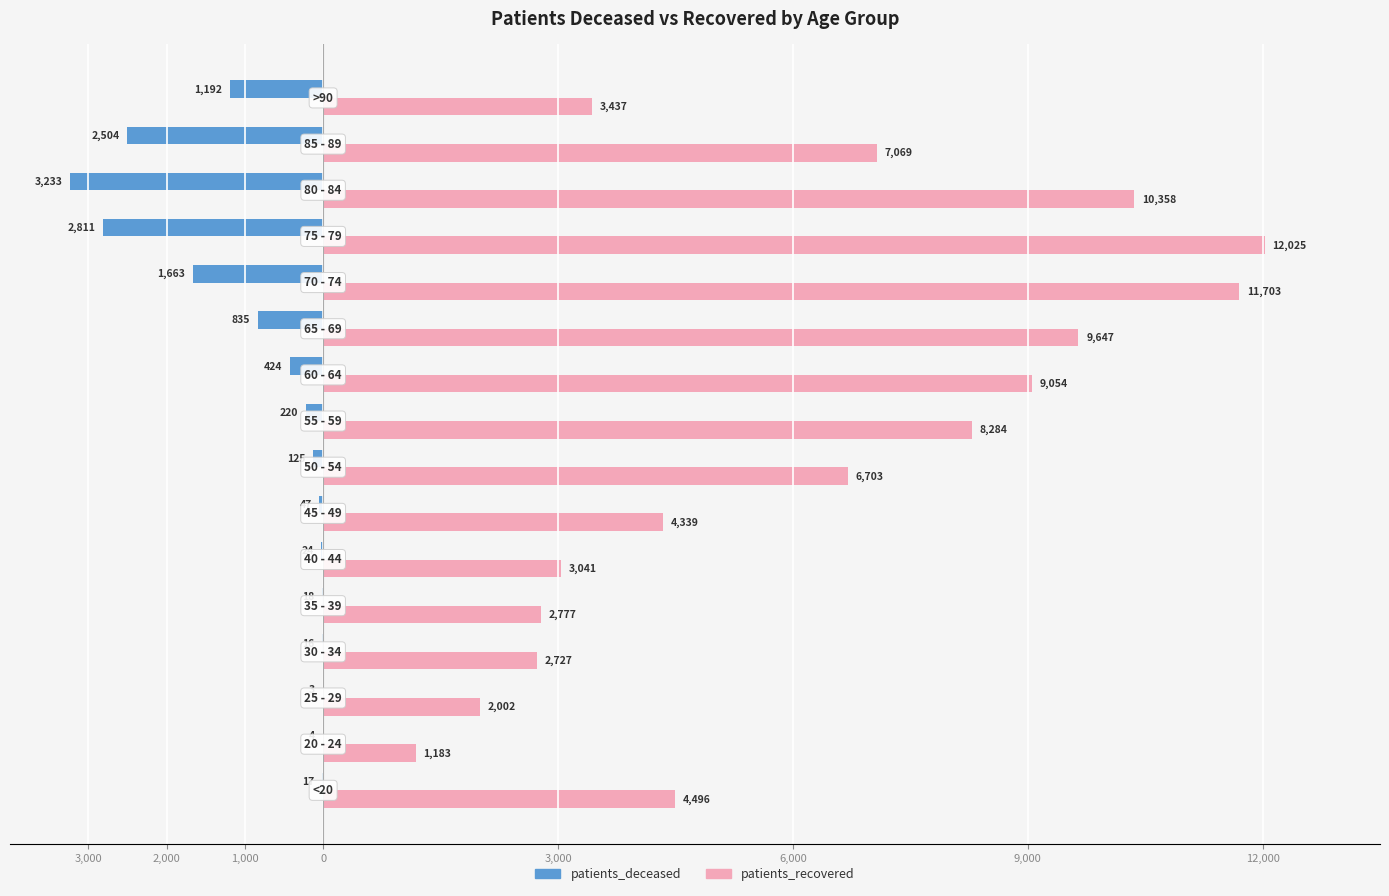

Reading left to right, what are all the values shown in this chart?

patients_deceased: -17	-4	-3	-16	-18	-24	-47	-125	-220	-424	-835	-1663	-2811	-3233	-2504	-1192
patients_recovered: 4496	1183	2002	2727	2777	3041	4339	6703	8284	9054	9647	11703	12025	10358	7069	3437